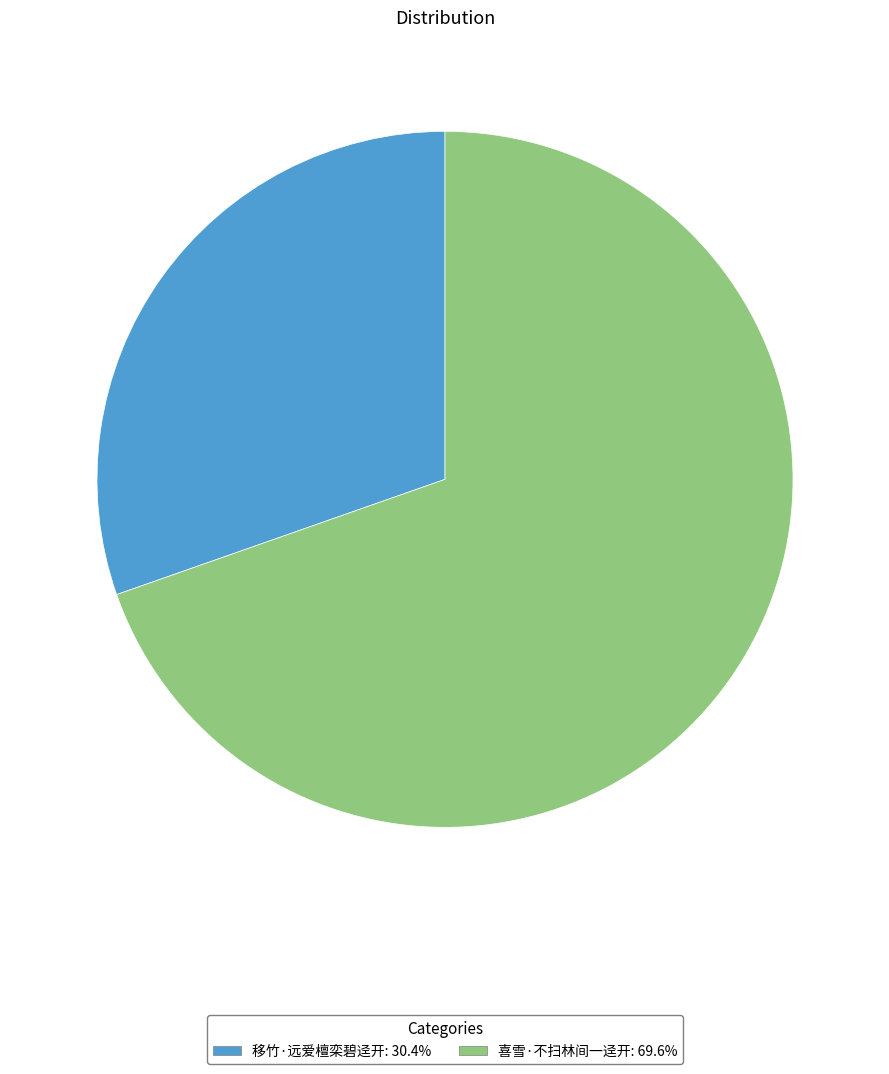

Count the number of slices in the pie.

2